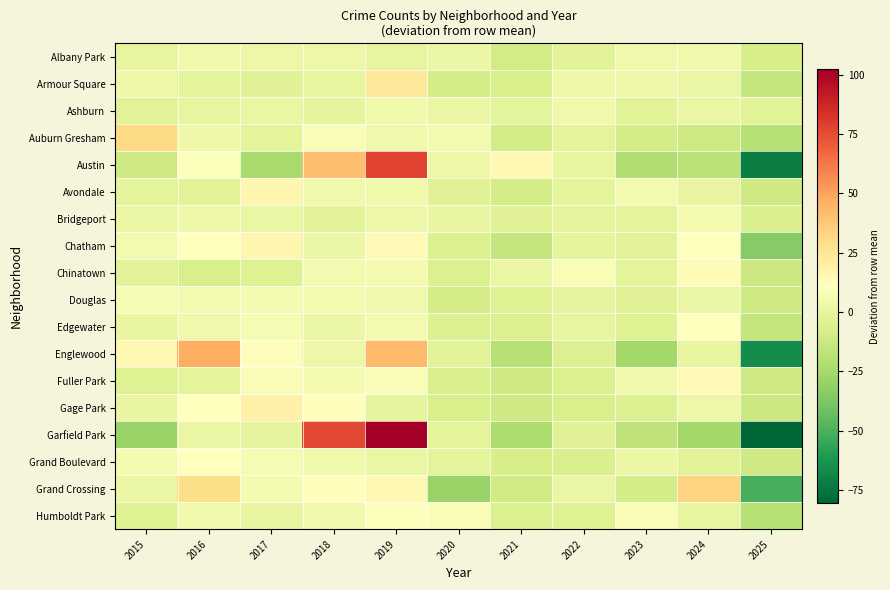

Reading left to right, extract all data points from this chart.

Albany Park: 2015=-0.3	2016=4.7	2017=2.7	2018=2.7	2019=-0.3	2020=1.7	2021=-9.3	2022=-2.3	2023=3.7	2024=4.7	2025=-8.3
Armour Square: 2015=3.5	2016=-1.5	2017=-3.5	2018=-0.5	2019=23.5	2020=-8.5	2021=-7.5	2022=3.5	2023=3.5	2024=1.5	2025=-14.5
Ashburn: 2015=-2.9	2016=0.1	2017=1.1	2018=-0.9	2019=4.1	2020=1.1	2021=-1.9	2022=4.1	2023=-2.9	2024=1.1	2025=-2.9
Auburn Gresham: 2015=31.4	2016=3.4	2017=-1.6	2018=8.4	2019=4.4	2020=5.4	2021=-9.6	2022=-1.6	2023=-8.6	2024=-11.6	2025=-19.6
Austin: 2015=-11.0	2016=10.0	2017=-24.0	2018=41.0	2019=78.0	2020=3.0	2021=15.0	2022=0.0	2023=-22.0	2024=-18.0	2025=-72.0
Avondale: 2015=-1.8	2016=-2.8	2017=16.2	2018=4.2	2019=4.2	2020=-3.8	2021=-8.8	2022=-1.8	2023=5.2	2024=0.2	2025=-10.8
Bridgeport: 2015=1.4	2016=3.4	2017=1.4	2018=-2.6	2019=2.4	2020=0.4	2021=-3.6	2022=-0.6	2023=-1.6	2024=6.4	2025=-6.6
Chatham: 2015=5.2	2016=11.2	2017=16.2	2018=2.2	2019=14.2	2020=-5.8	2021=-14.8	2022=-1.8	2023=-2.8	2024=11.2	2025=-34.8
Chinatown: 2015=-2.6	2016=-7.6	2017=-4.6	2018=5.4	2019=6.4	2020=-5.6	2021=1.4	2022=8.4	2023=-1.6	2024=13.4	2025=-12.6
Douglas: 2015=7.2	2016=5.2	2017=6.2	2018=5.2	2019=4.2	2020=-8.8	2021=-4.8	2022=-0.8	2023=-3.8	2024=1.2	2025=-10.8
Edgewater: 2015=0.7	2016=3.7	2017=6.7	2018=1.7	2019=5.7	2020=-5.3	2021=-5.3	2022=-0.3	2023=-4.3	2024=10.7	2025=-14.3
Englewood: 2015=15.8	2016=46.8	2017=11.8	2018=2.8	2019=42.8	2020=-3.2	2021=-19.2	2022=-5.2	2023=-26.2	2024=-0.2	2025=-66.2
Fuller Park: 2015=-4.8	2016=-1.8	2017=8.2	2018=6.2	2019=8.2	2020=-6.8	2021=-10.8	2022=-5.8	2023=4.2	2024=14.2	2025=-10.8
Gage Park: 2015=0.7	2016=10.7	2017=18.7	2018=11.7	2019=-1.3	2020=-7.3	2021=-11.3	2022=-7.3	2023=-5.3	2024=2.7	2025=-12.3
Garfield Park: 2015=-28.6	2016=1.4	2017=-0.6	2018=76.4	2019=102.4	2020=-1.6	2021=-22.6	2022=-3.6	2023=-16.6	2024=-25.6	2025=-80.6
Grand Boulevard: 2015=6.0	2016=11.0	2017=7.0	2018=4.0	2019=1.0	2020=-2.0	2021=-8.0	2022=-7.0	2023=2.0	2024=-3.0	2025=-11.0
Grand Crossing: 2015=1.1	2016=30.1	2017=6.1	2018=12.1	2019=15.1	2020=-28.9	2021=-9.9	2022=1.1	2023=-8.9	2024=33.1	2025=-50.9
Humboldt Park: 2015=-4.2	2016=3.8	2017=0.8	2018=3.8	2019=9.8	2020=7.8	2021=-6.2	2022=-4.2	2023=7.8	2024=-0.2	2025=-19.2